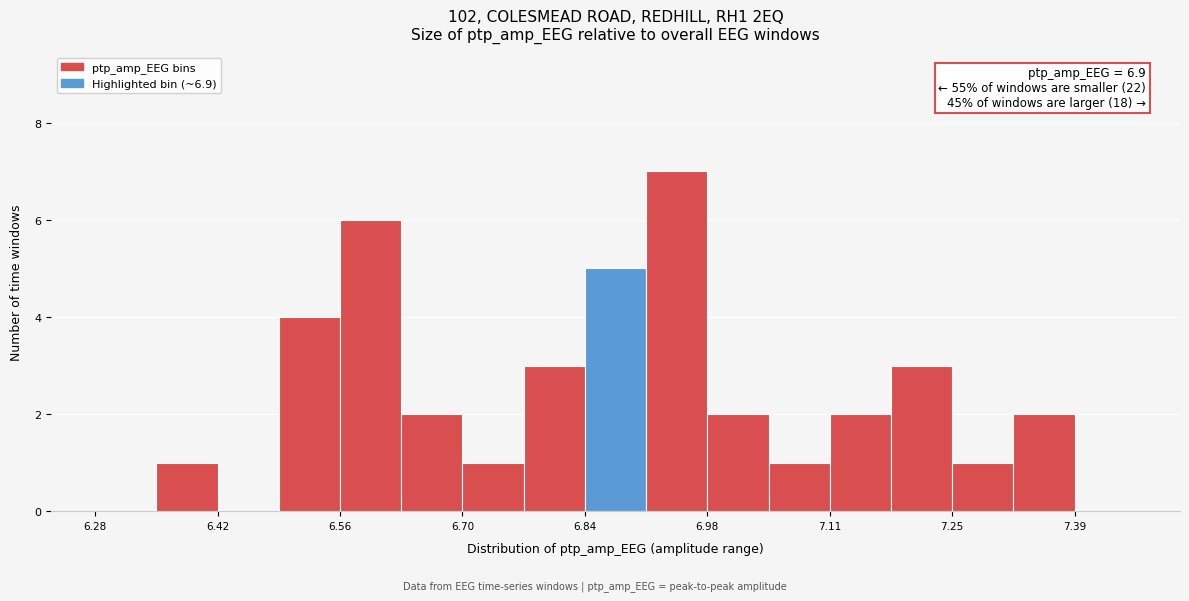

Read against the x-axis, roughly where is the centre of the tallest bar?

6.94